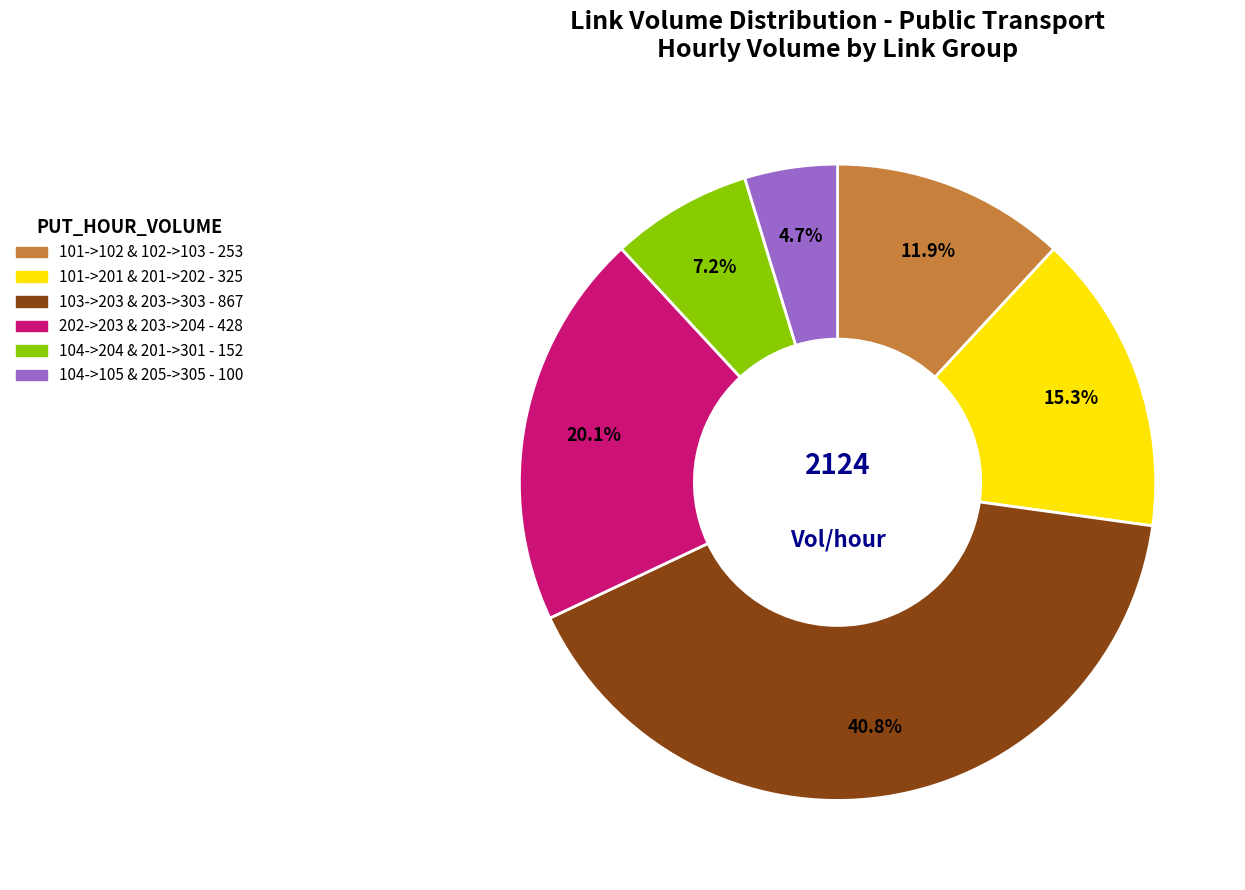

Is there a majority slice in this chart?

No